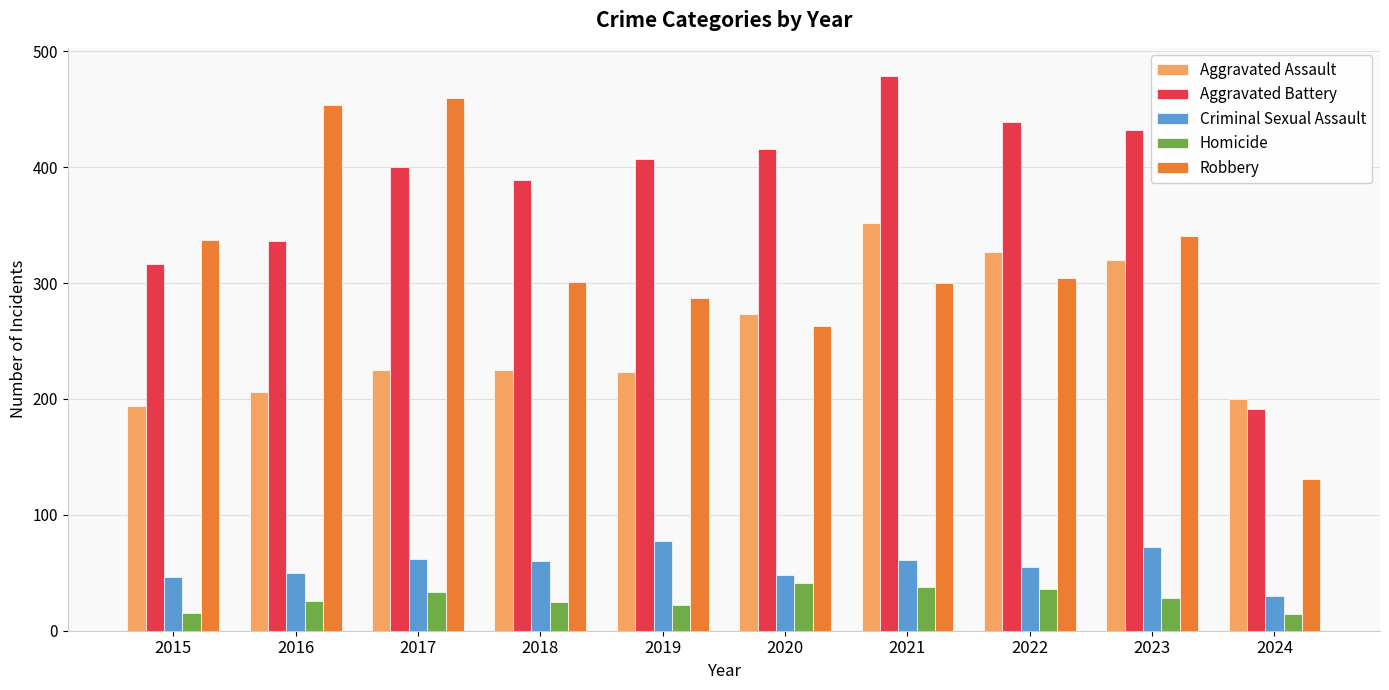

What is the minimum value shown in the chart?

14